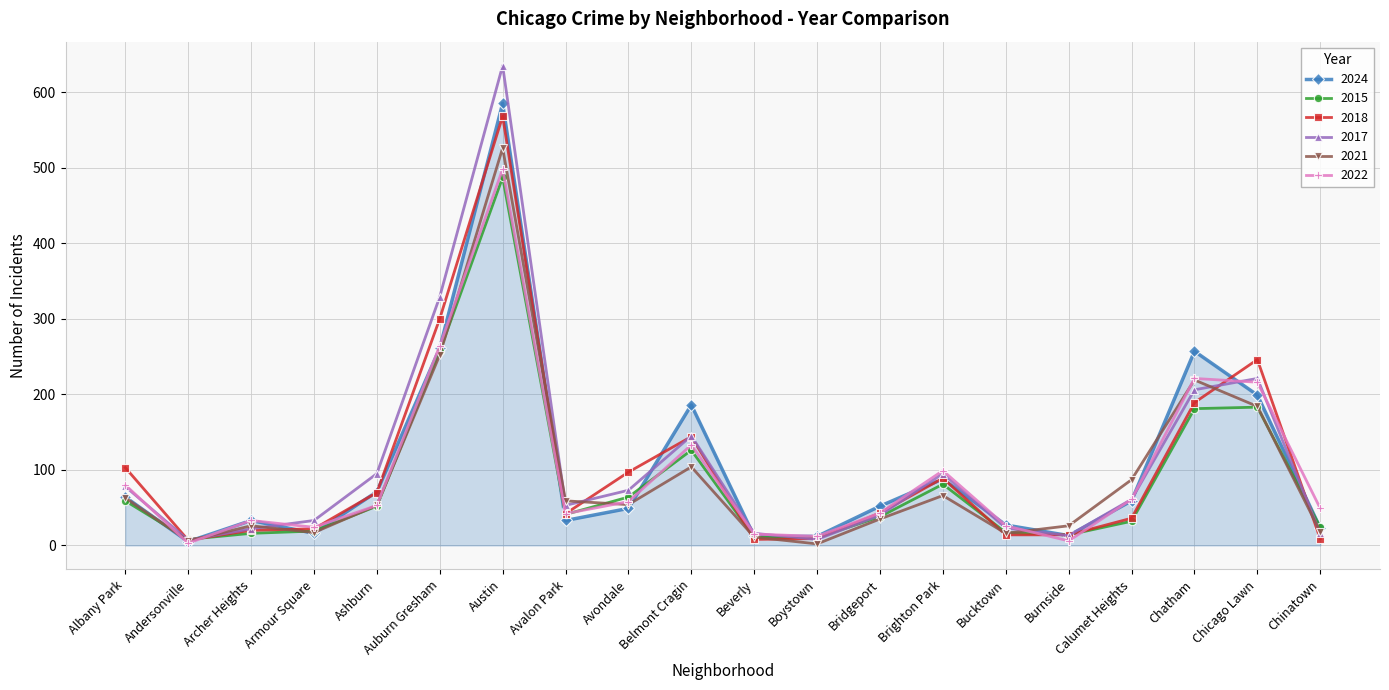

What are all the series names shown in the legend?

2024, 2015, 2018, 2017, 2021, 2022